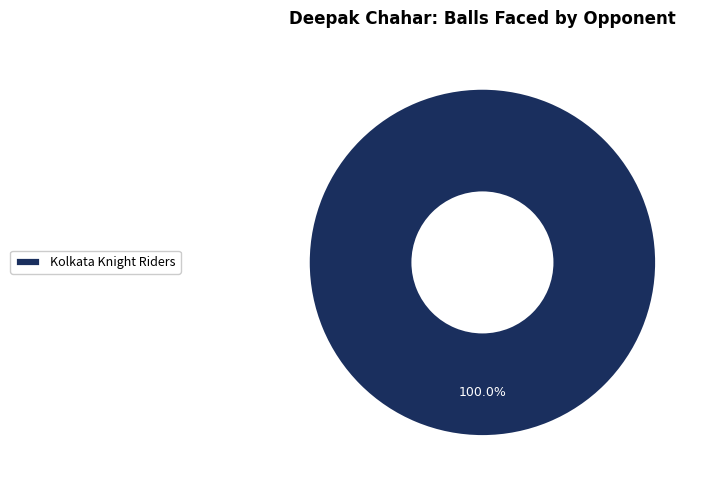

Rank the categories by value from highest to lowest.

Kolkata Knight Riders